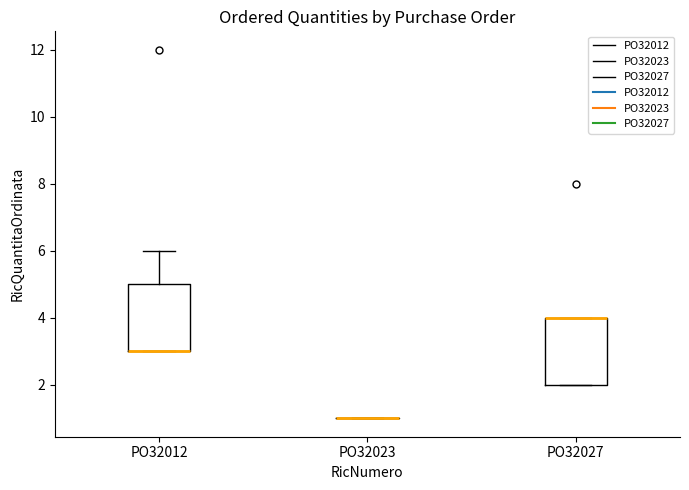

Reading left to right, transcribe this box plot: for each box, give where its median line is, the range the box spans, and where its two whiskers end, as read against the y-axis. The values are not printed on the chart, so give them approximately, as read against the axis.

PO32012: median 3 (drawn on the box's lower edge), box 3 to 5, whiskers 3 to 6
PO32023: box collapsed to a line at 1, whiskers 1 to 1
PO32027: median 4 (drawn on the box's upper edge), box 2 to 4, whiskers 2 to 4